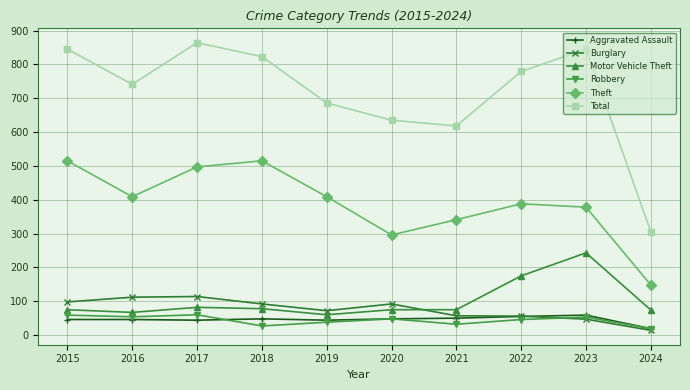

True or false: Aggravated Assault and Robbery intersect in this chart.

True